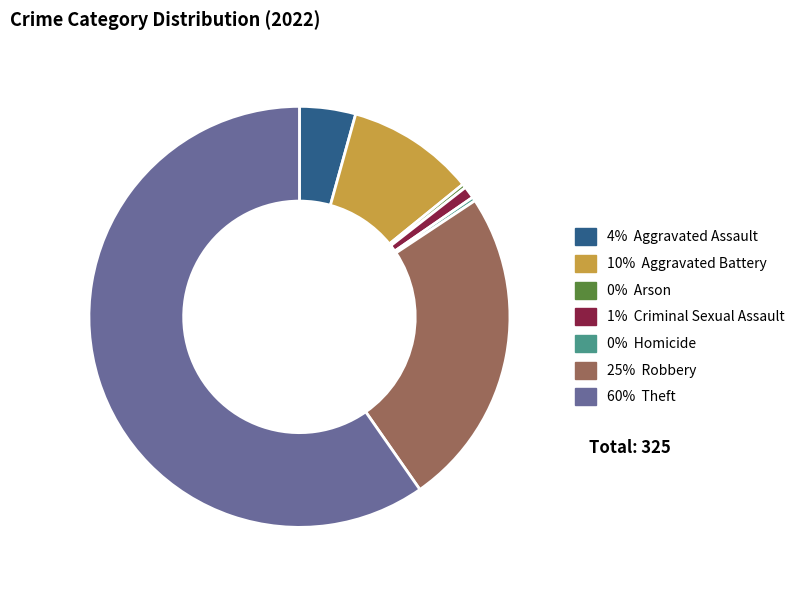

Is there a majority slice in this chart?

Yes